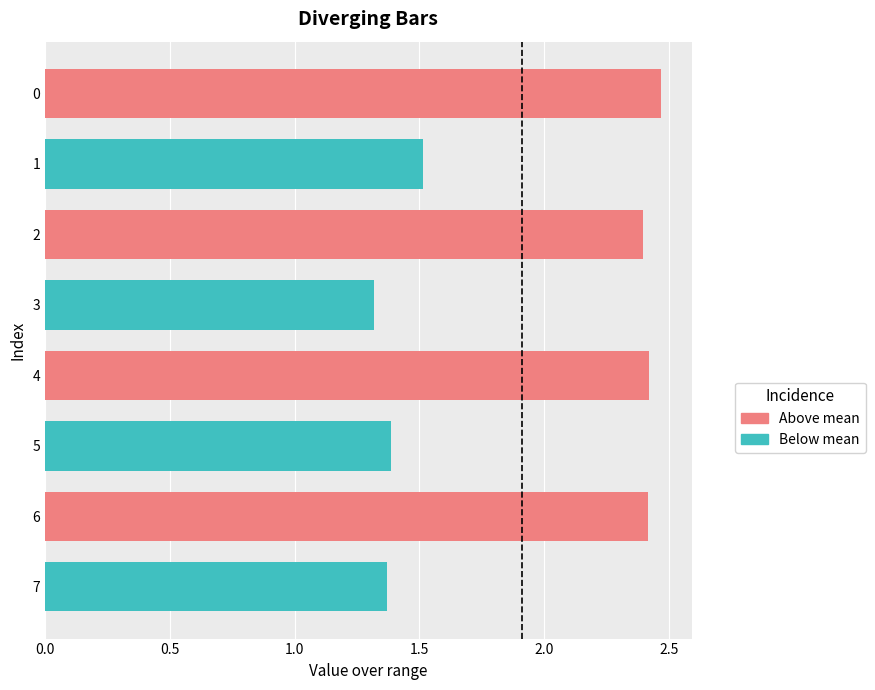

Between 5 and 7, which is larger?

5